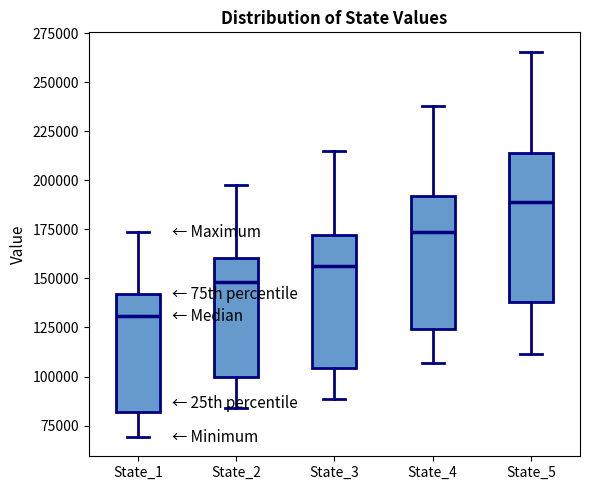

Reading left to right, transcribe this box plot: for each box, give where its median line is, the range the box spans, and where its two whiskers end, as read against the y-axis. The values are not printed on the chart, so give them approximately, as read against the axis.

State_1: median 130000, box 80000 to 140000, whiskers 70000 to 175000
State_2: median 150000, box 100000 to 160000, whiskers 85000 to 200000
State_3: median 155000, box 105000 to 170000, whiskers 90000 to 215000
State_4: median 175000, box 125000 to 190000, whiskers 105000 to 240000
State_5: median 190000, box 140000 to 215000, whiskers 110000 to 265000